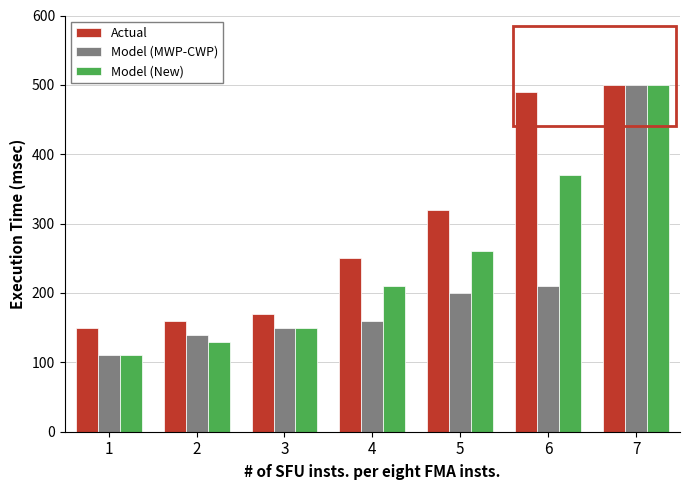

Which series changed the most between 6 and 7?

Model (MWP-CWP)